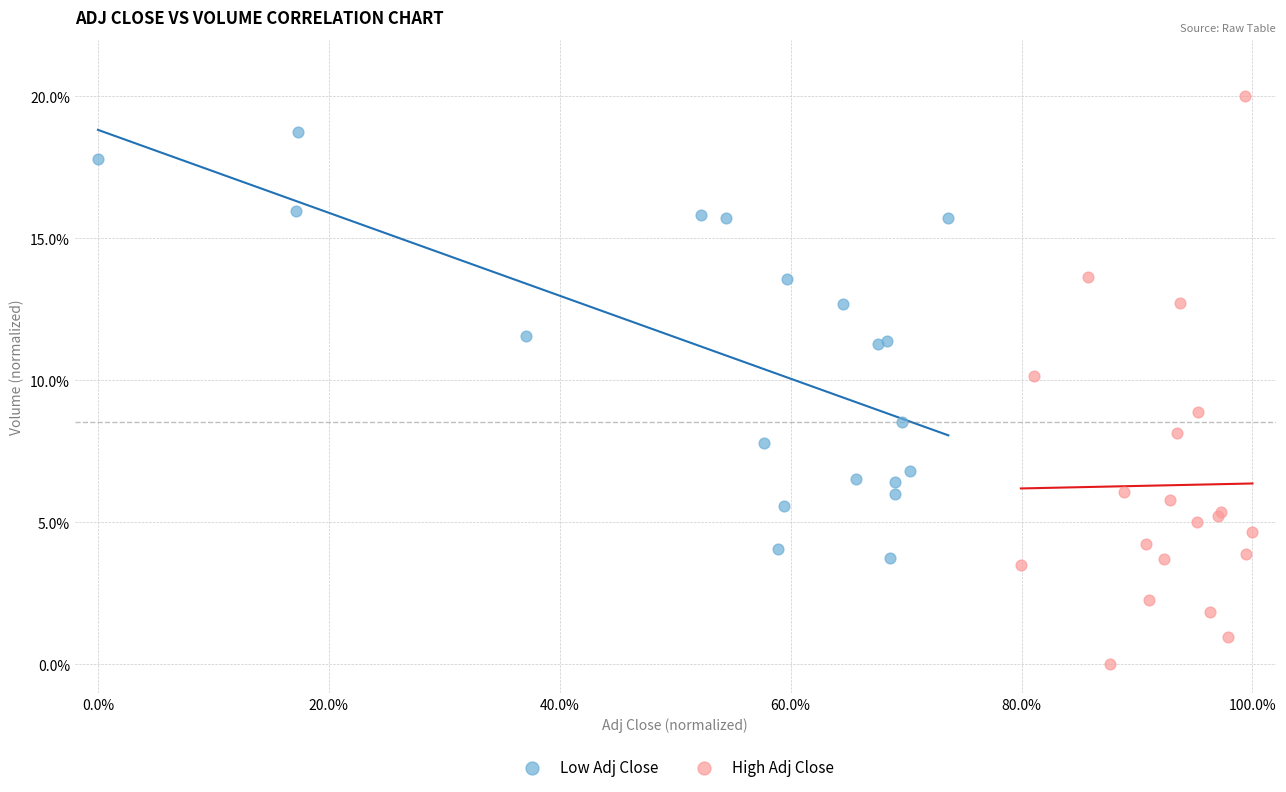

Which series reaches the minimum Y coordinate?

High Adj Close